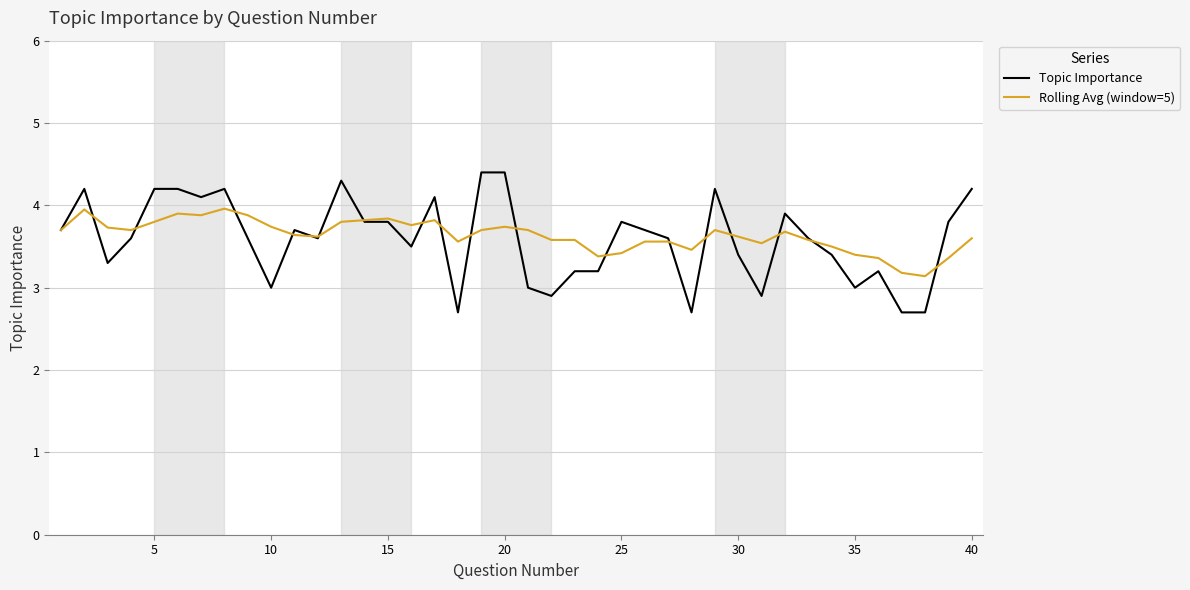

What is the minimum value for Topic Importance?

2.7